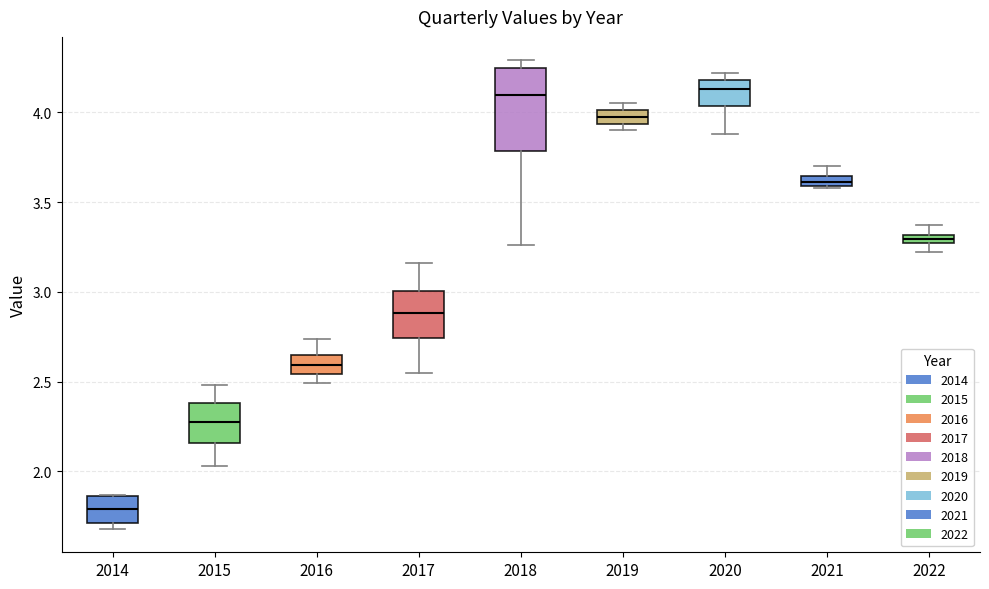

Which box is the tallest, from its lower edge to its upper edge?

2018